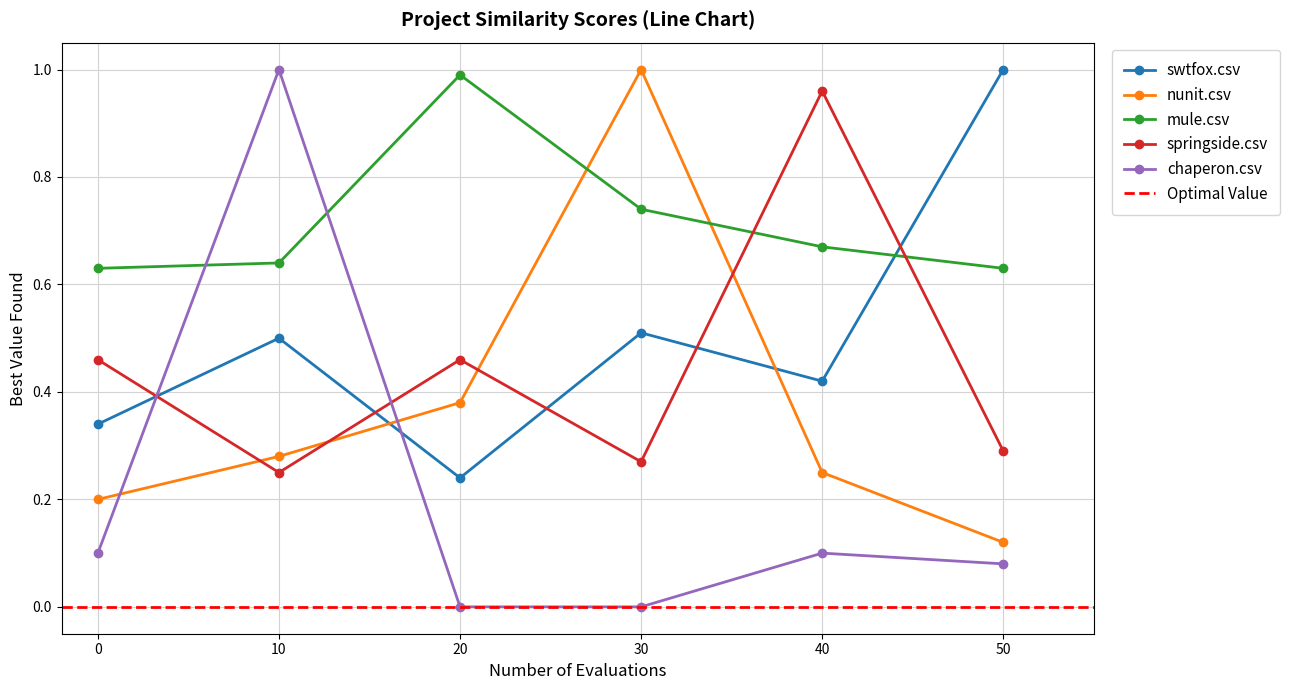

True or false: mule.csv has more than 1 interior local peaks.

False